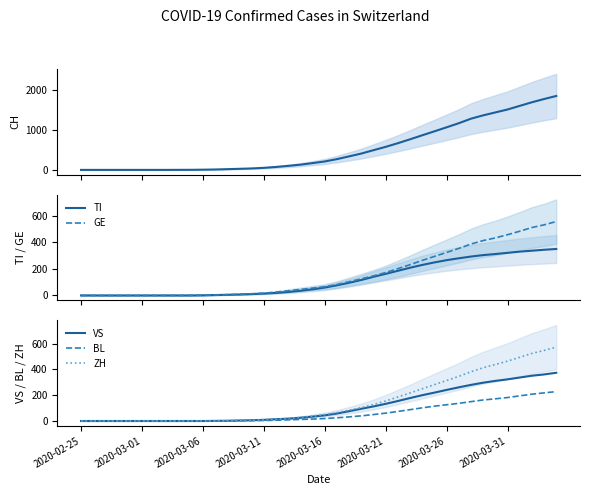

At how many categories does at least one series exceed 1358?

7